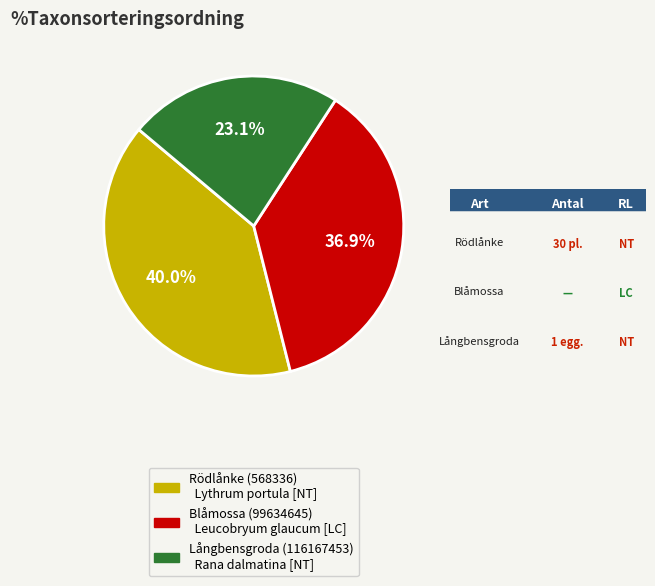

Which has a higher value, Långbensgroda (116167453) or Blåmossa (99634645)?

Blåmossa (99634645)